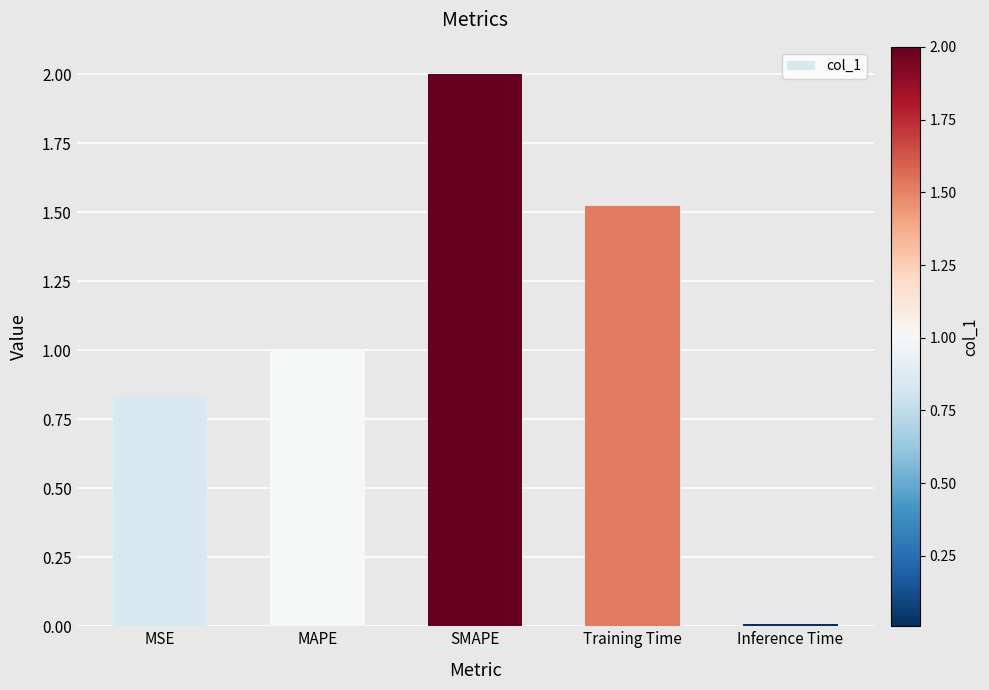

How many values exceed 1?

3